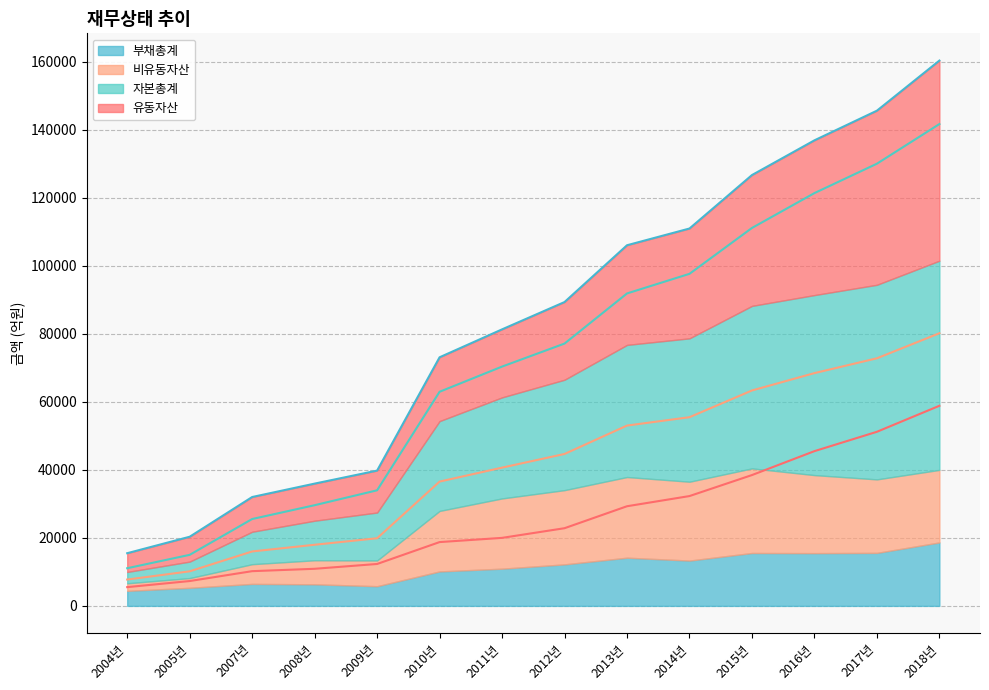

Read the 부채총계 value at 2005년.

10160.2